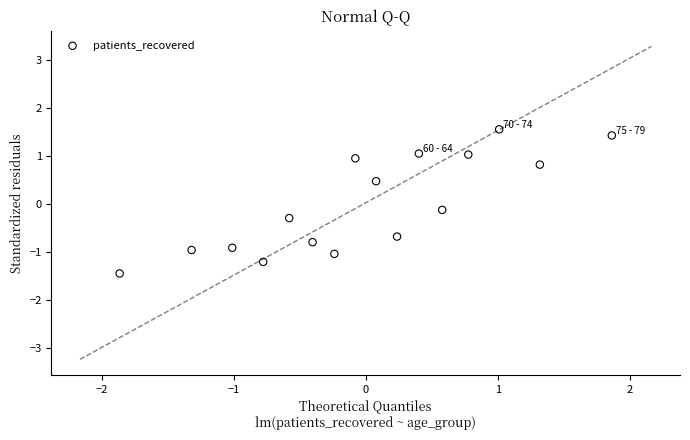

What is the range of X values (max minus min)?

3.7